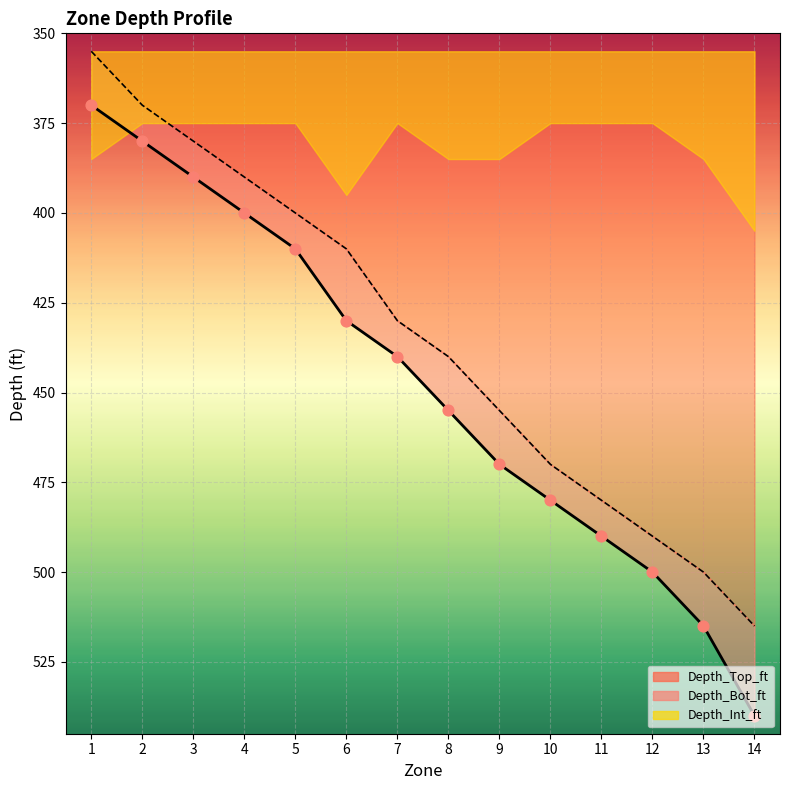

At which category is the sum across all series the highest?

14